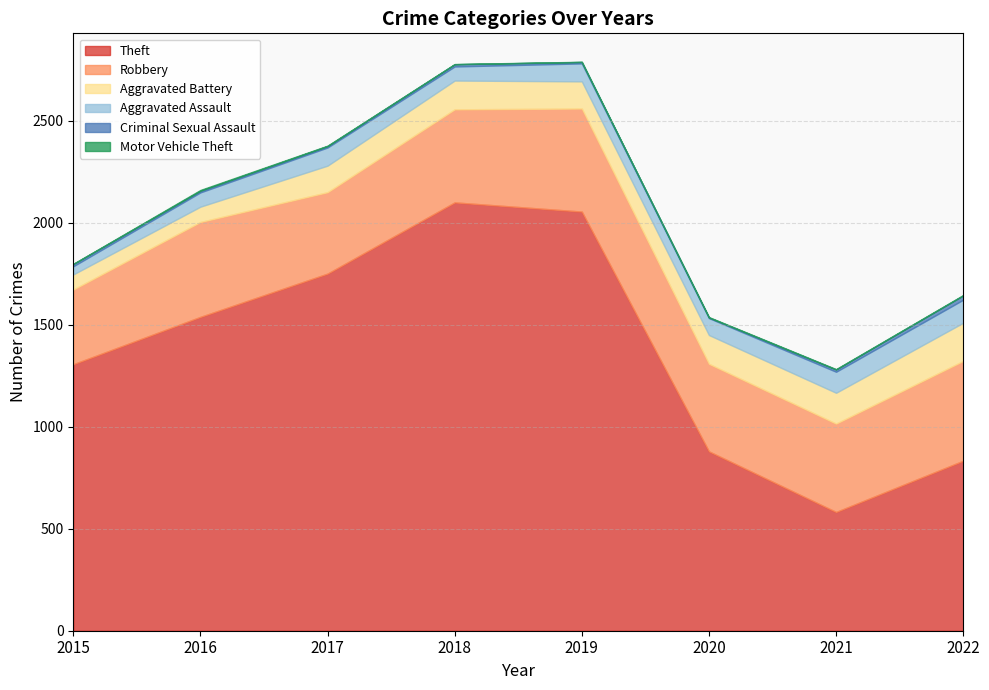

Is it true that Criminal Sexual Assault equals 18 at 2015?

False